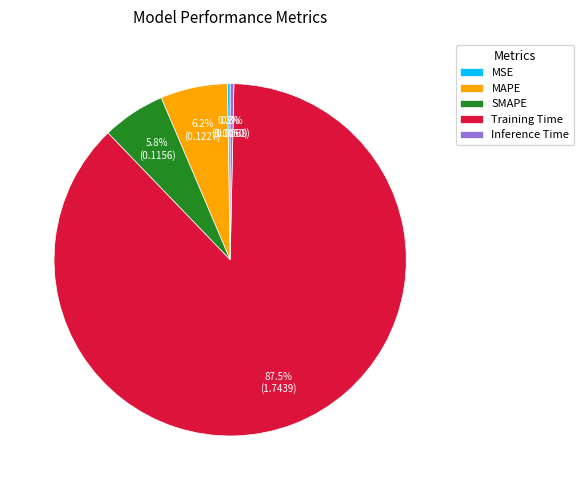

What is the majority slice?

Training Time